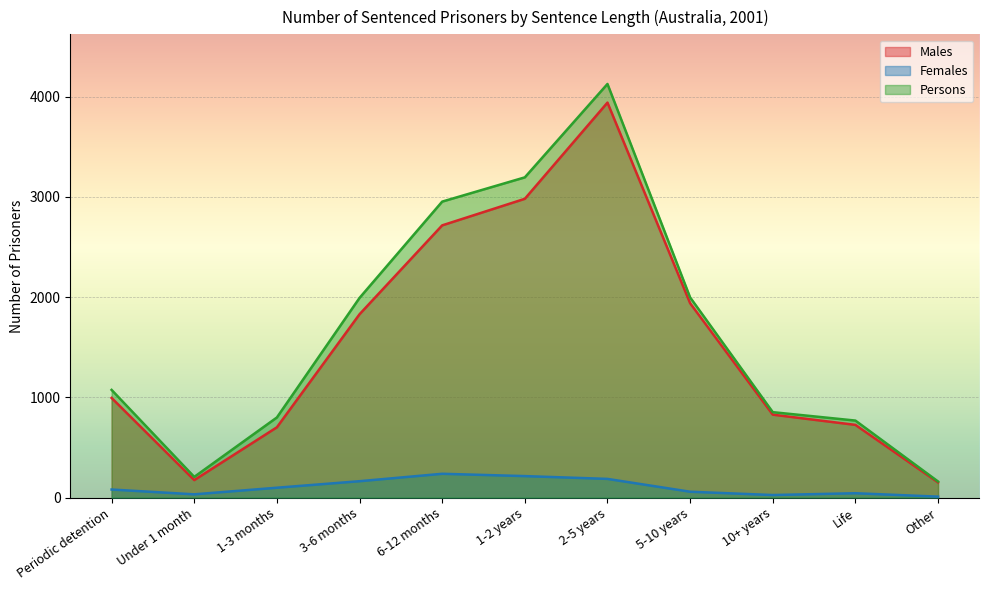

The Persons series shows 768 at Life. True or false?

True